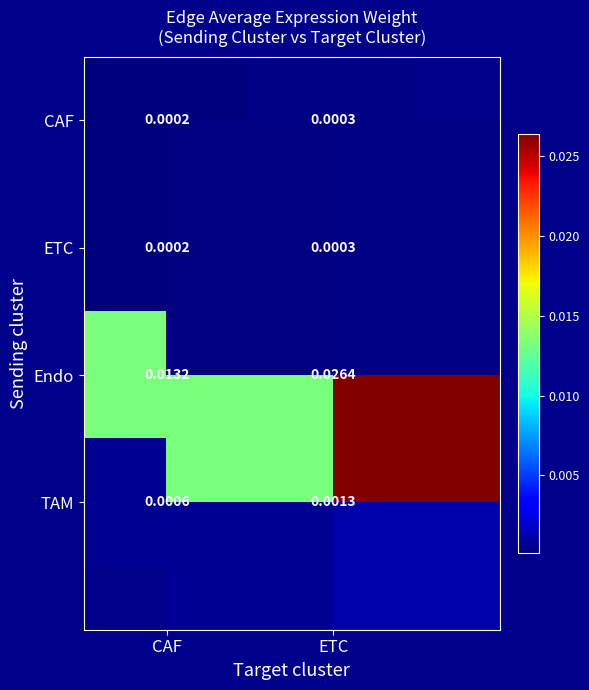

Which series changed the most between CAF and ETC?

Endo